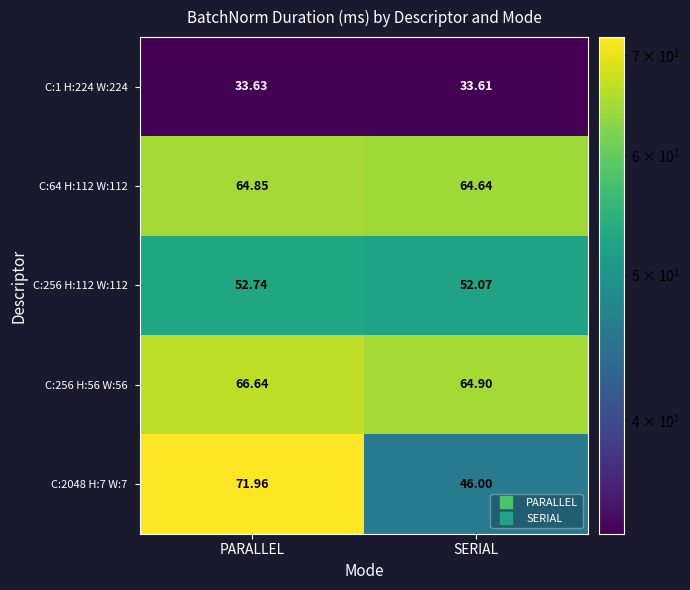

Which category has the lowest value across all series?

SERIAL